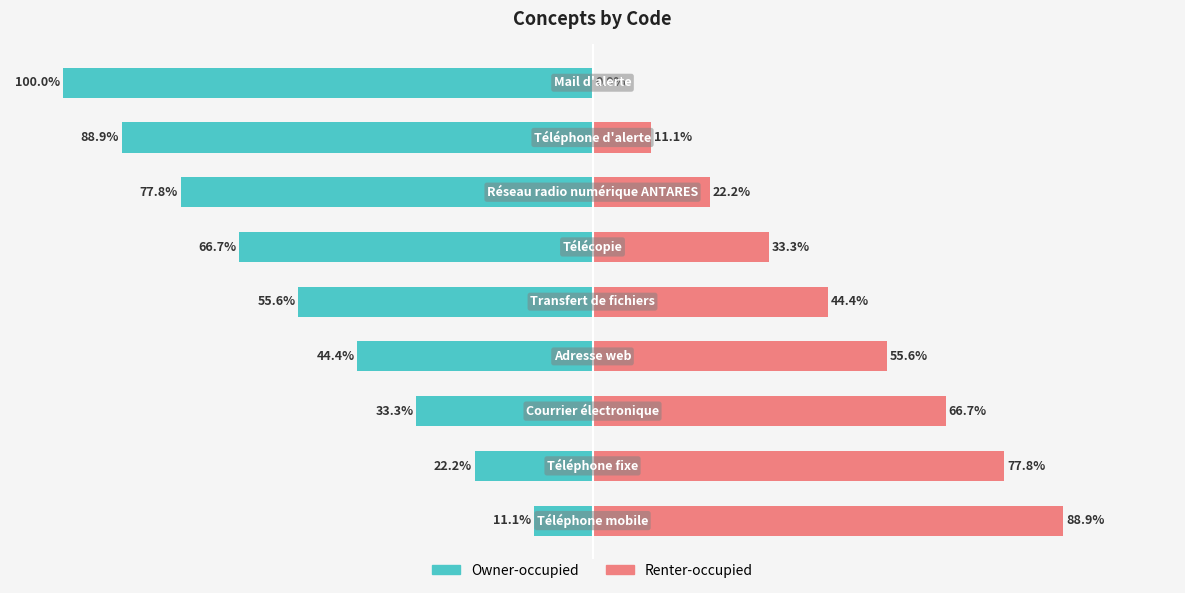

What are all the series names shown in the legend?

Owner-occupied, Renter-occupied